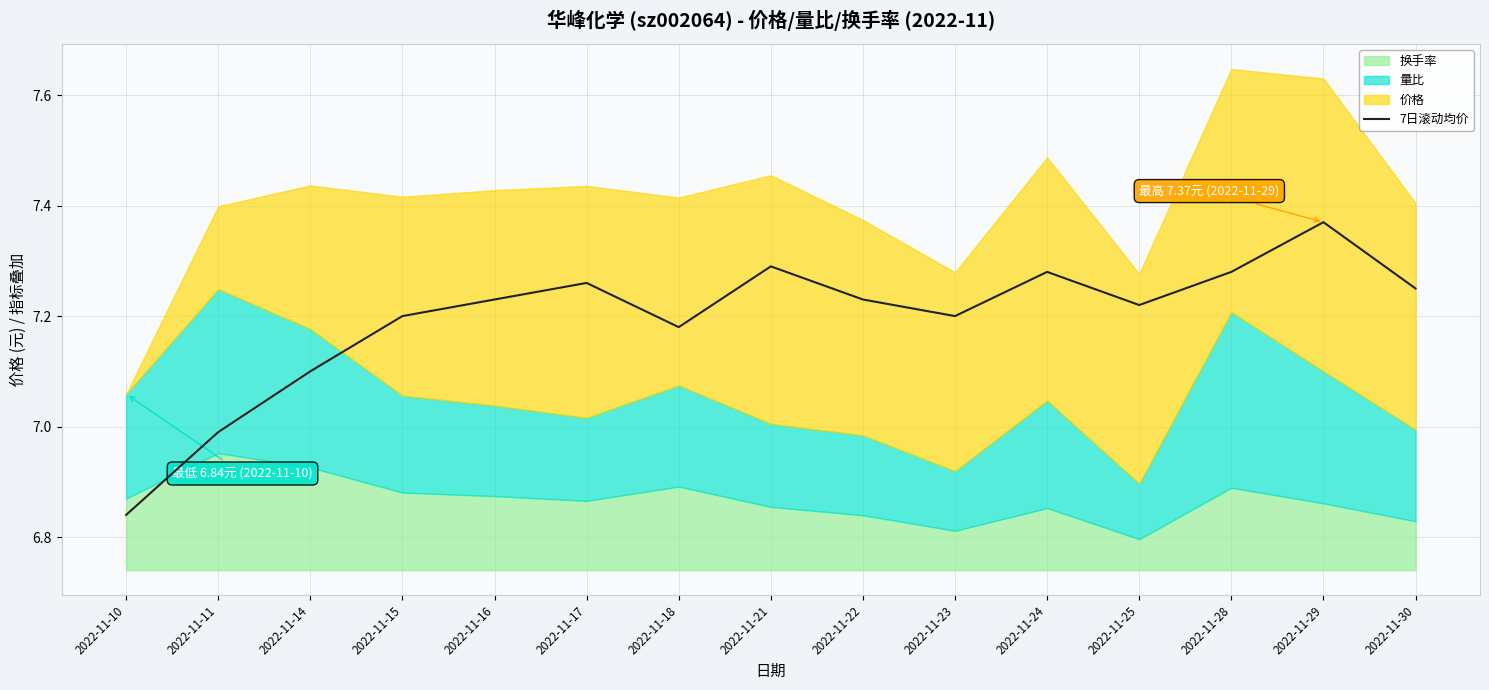

At which category does the chart reach its minimum across all series?

2022-11-10